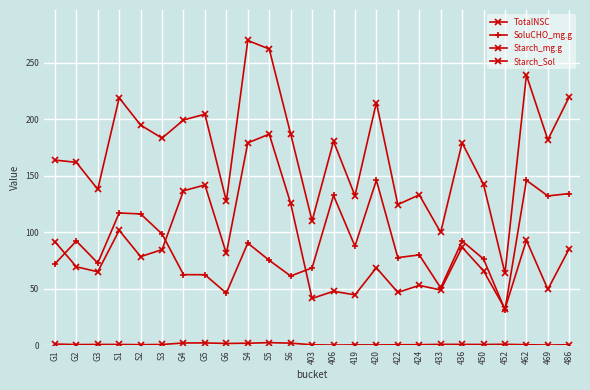

What is the label of the 18th point from the right?

G5